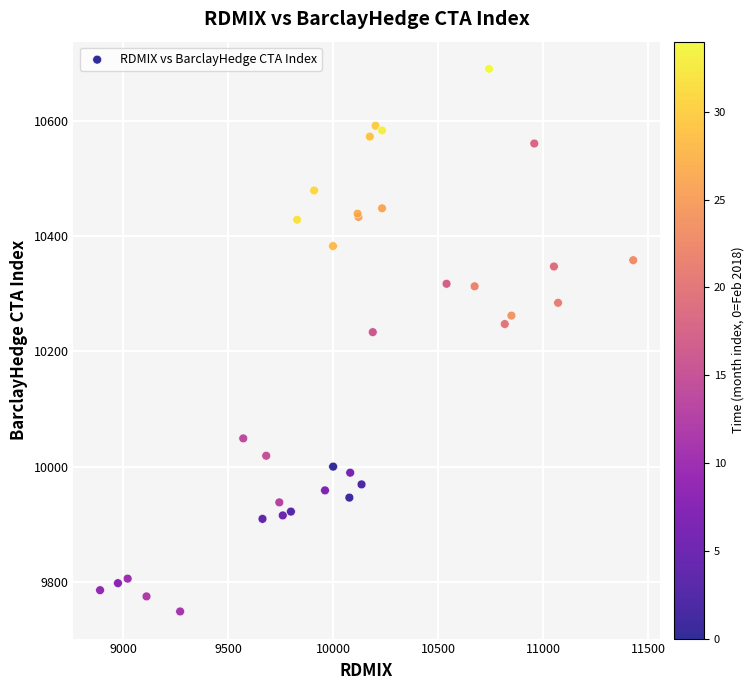

What Y value in the scatter plot is closest to 10219?

10233.2